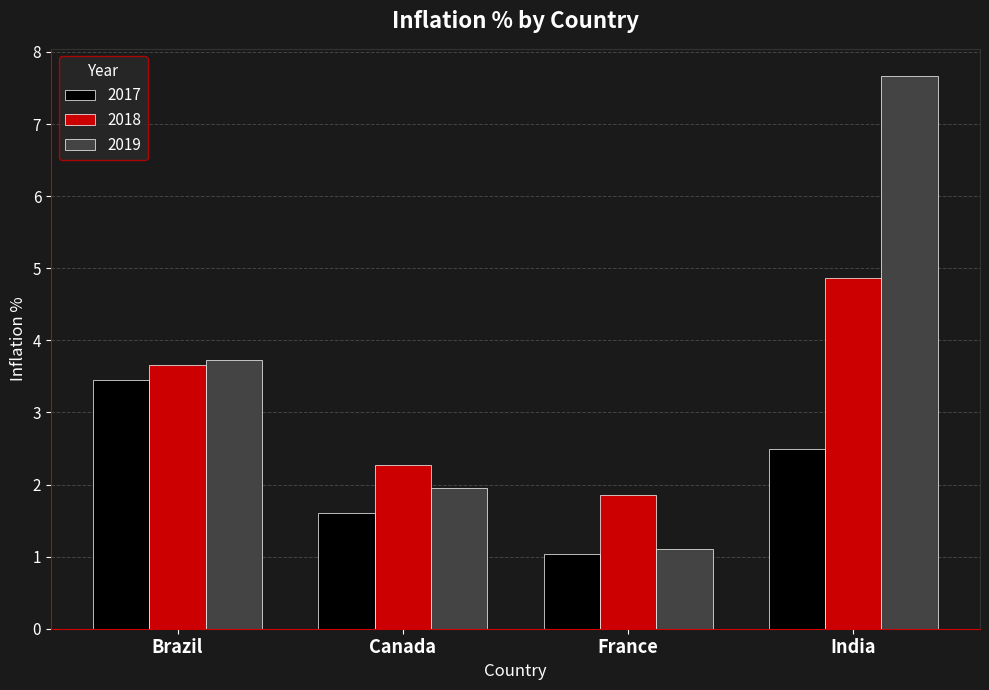

Which series has the largest total across all categories?

2019